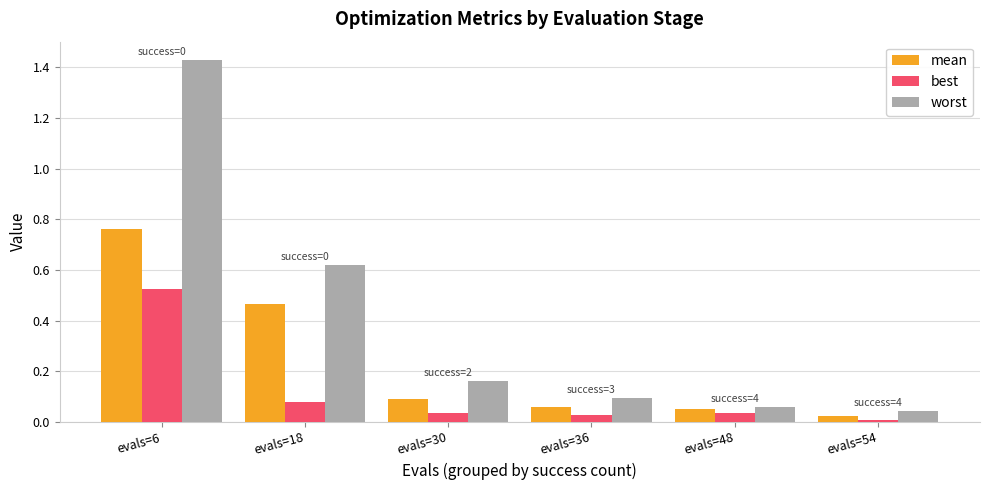

What is the sum of all best values?

0.7